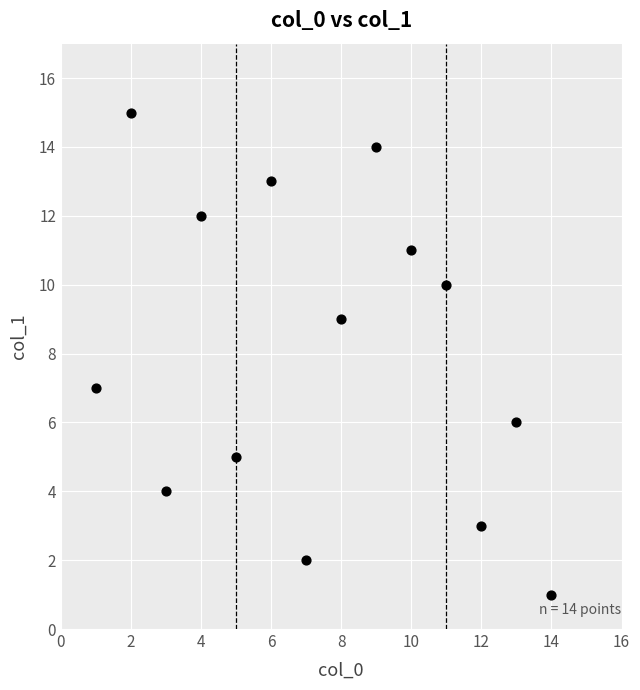

What is the range of Y values (max minus min)?

14